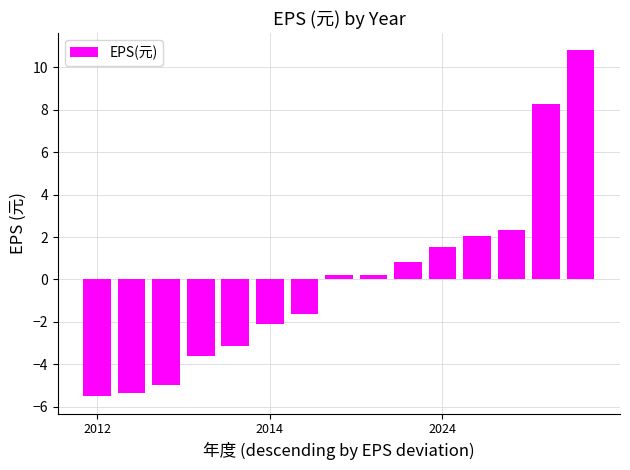

What is the smallest value displayed?

-5.5